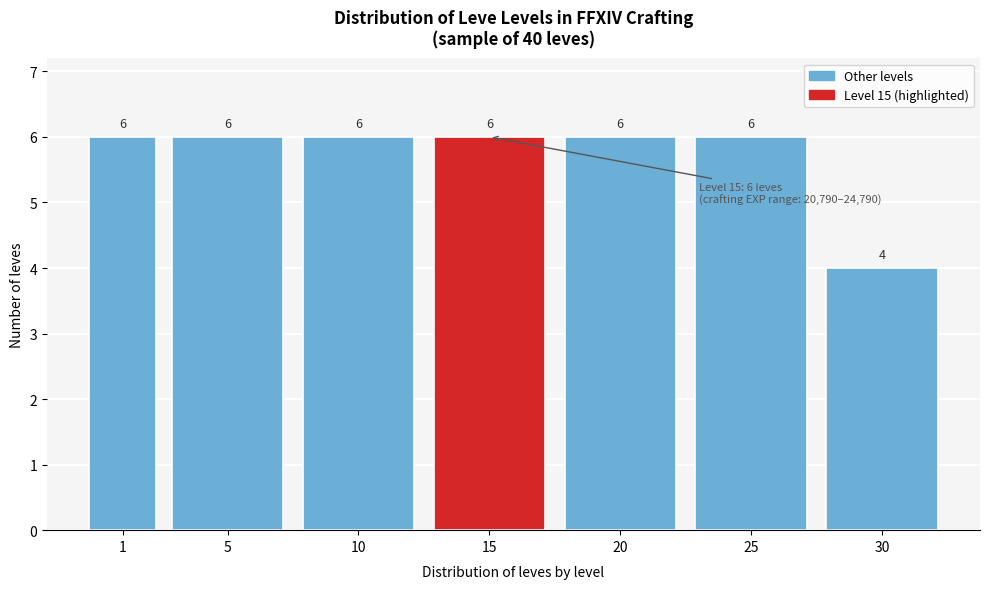

Reading left to right, list all the values displayed in this chart.

6	6	6	6	6	6	4